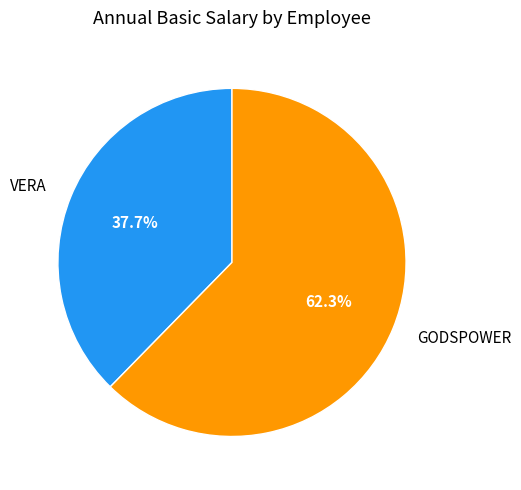

To the nearest percent, what percentage of the pie is GODSPOWER?

62%